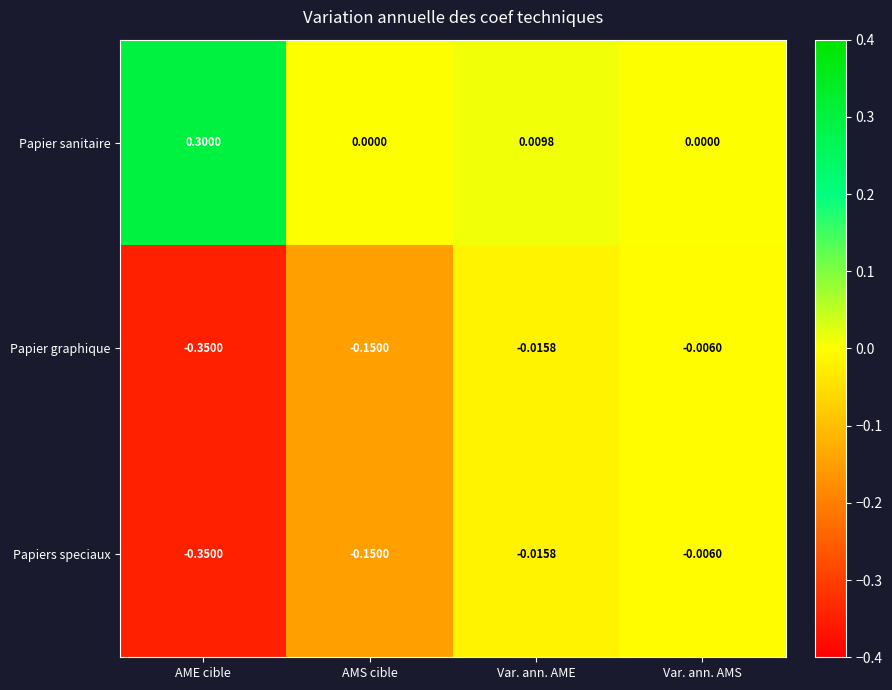

How many distinct data groups are displayed?

3